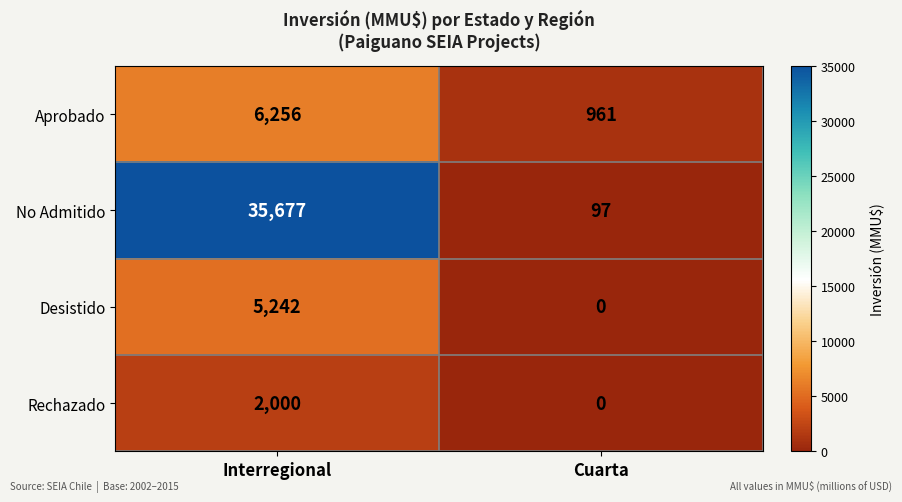

Reading left to right, extract all data points from this chart.

Aprobado: 6256	961
No Admitido: 35677	97
Desistido: 5242	0
Rechazado: 2000	0